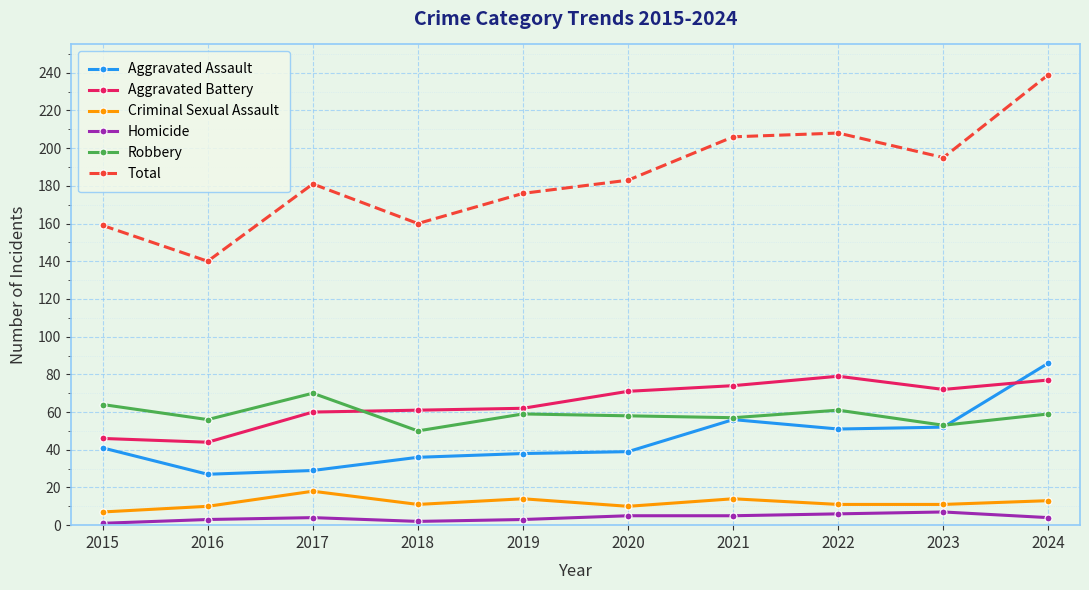

How many data points does each series have?

10